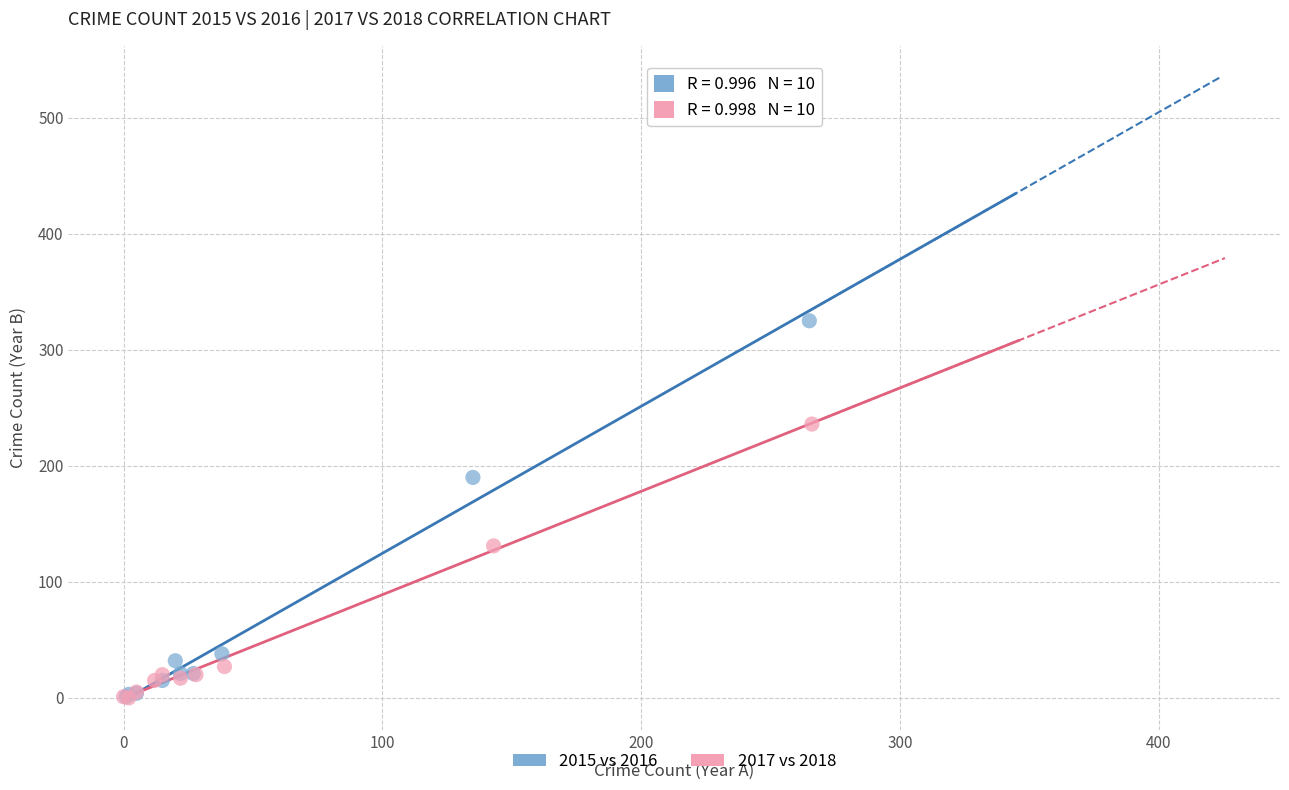

Which series has the largest Y range (max minus min)?

2015 vs 2016